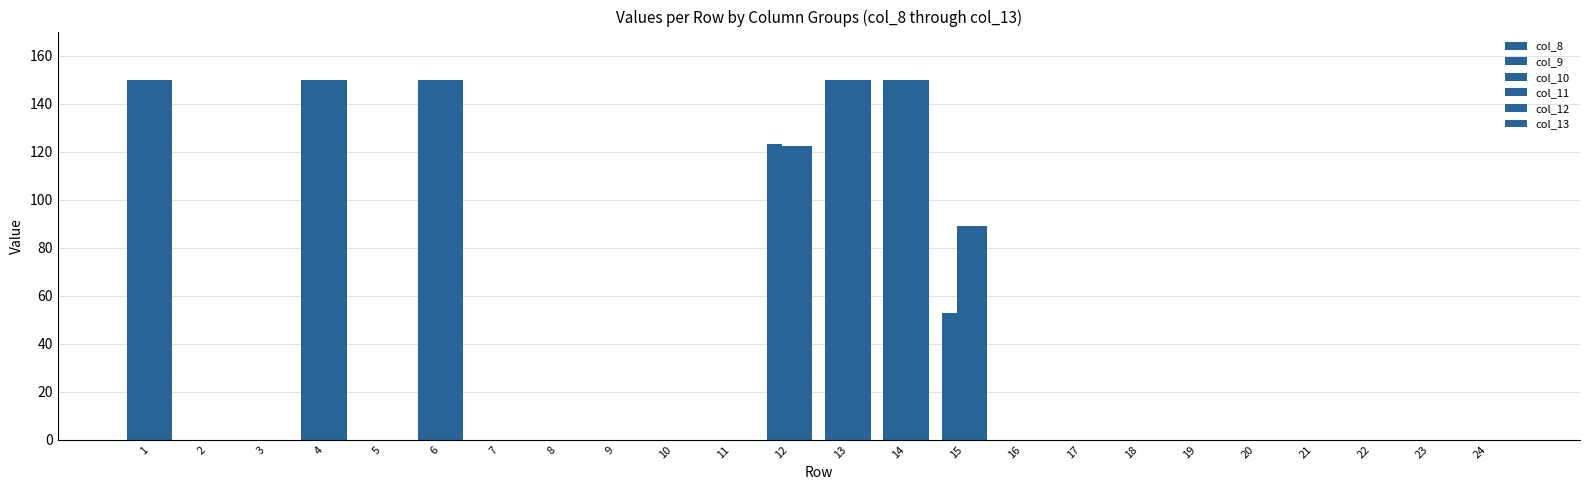

How many series are shown in this chart?

6